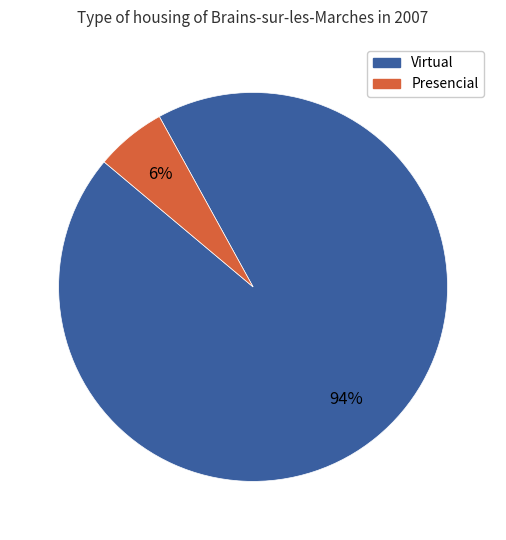

Do Virtual and Presencial together represent more than half of the pie?

Yes